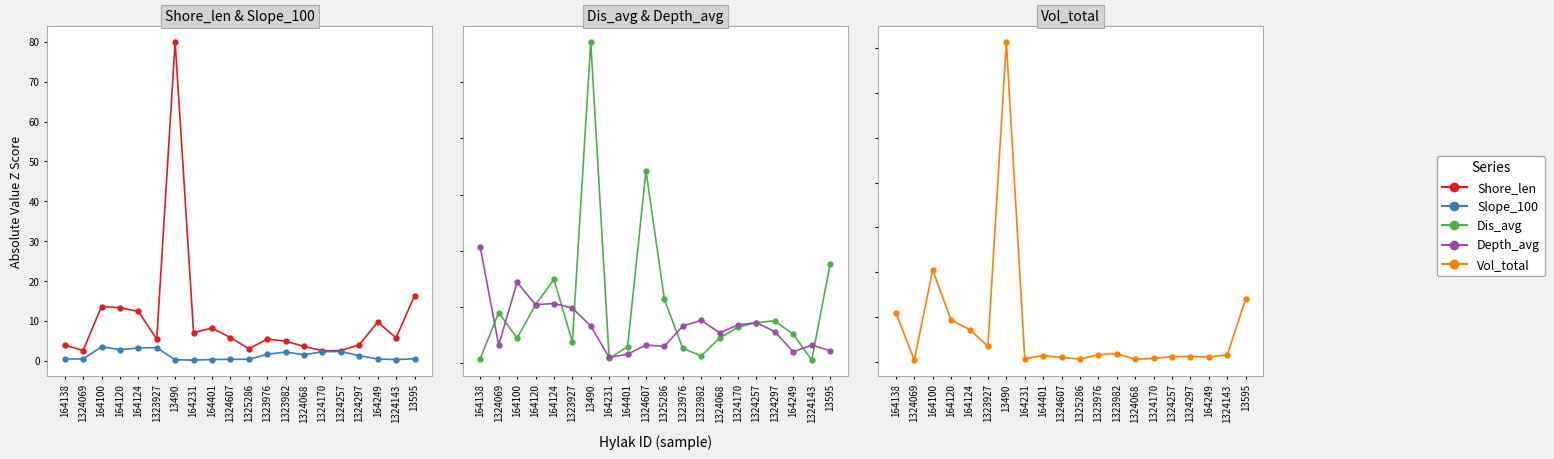

At which category does Dis_avg reach its first local valley?

164100